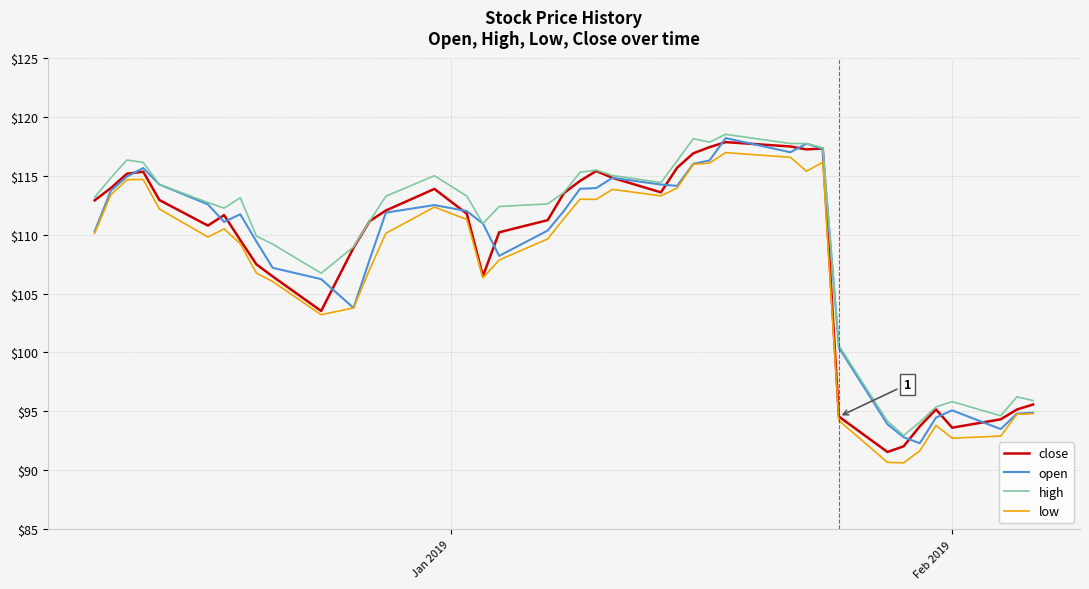

What is the maximum value shown in the chart?

118.5